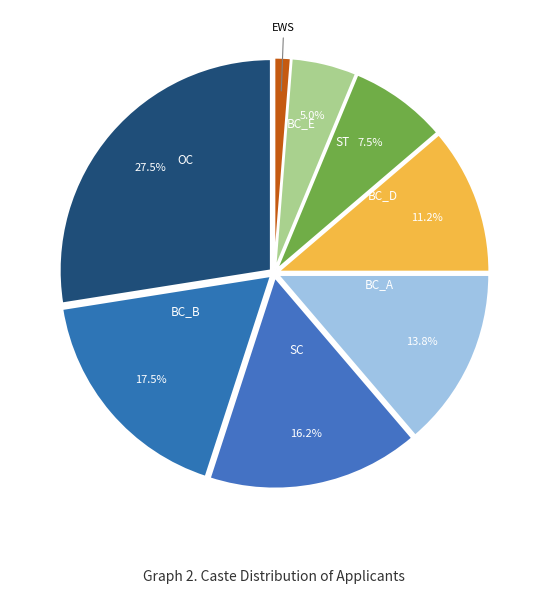

True or false: BC_E accounts for 5% of the total.

True